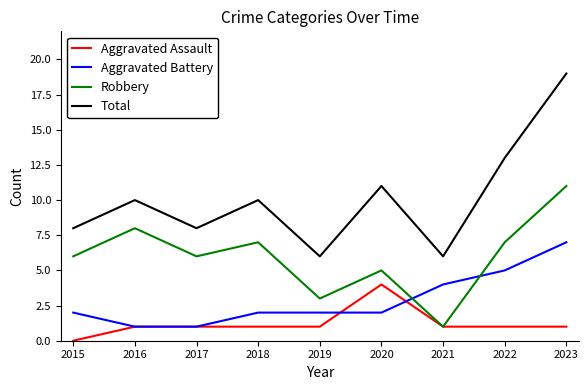

What is the maximum value shown in the chart?

19